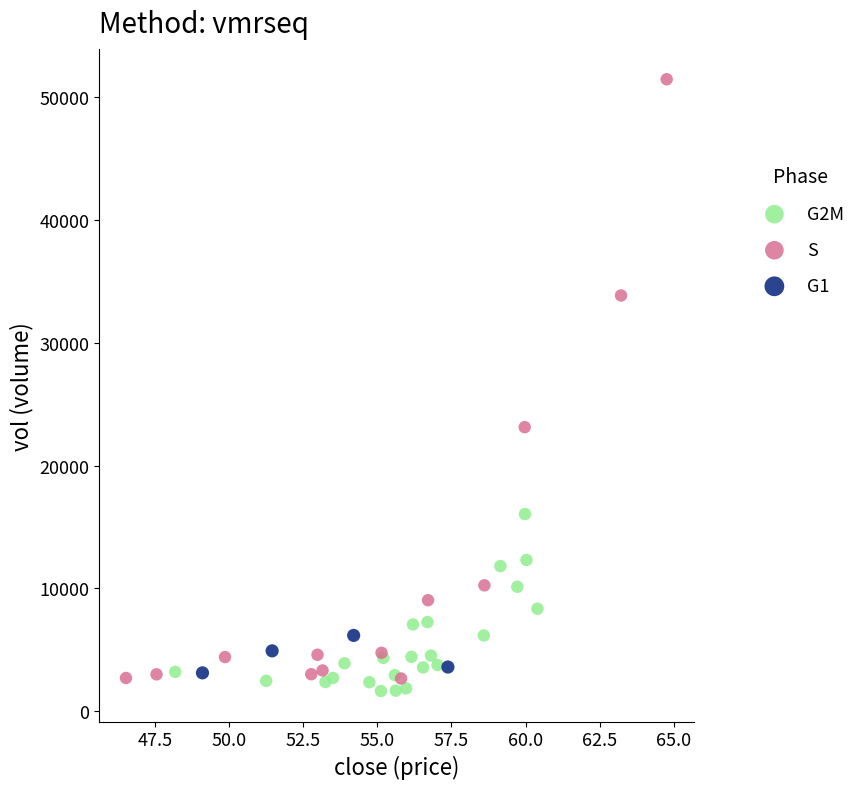

Which series reaches the maximum Y coordinate?

S